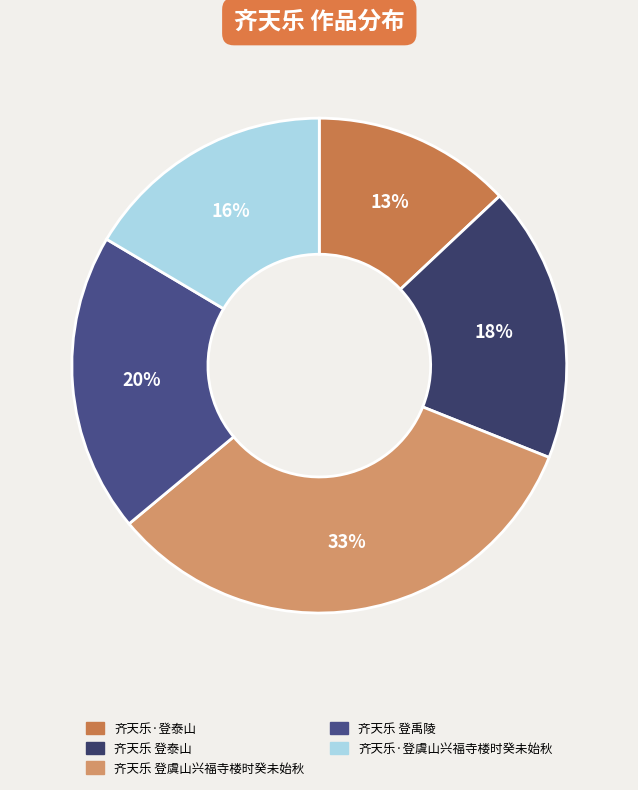

Is 齐天乐·登虞山兴福寺楼时癸未始秋 the majority of the pie?

No